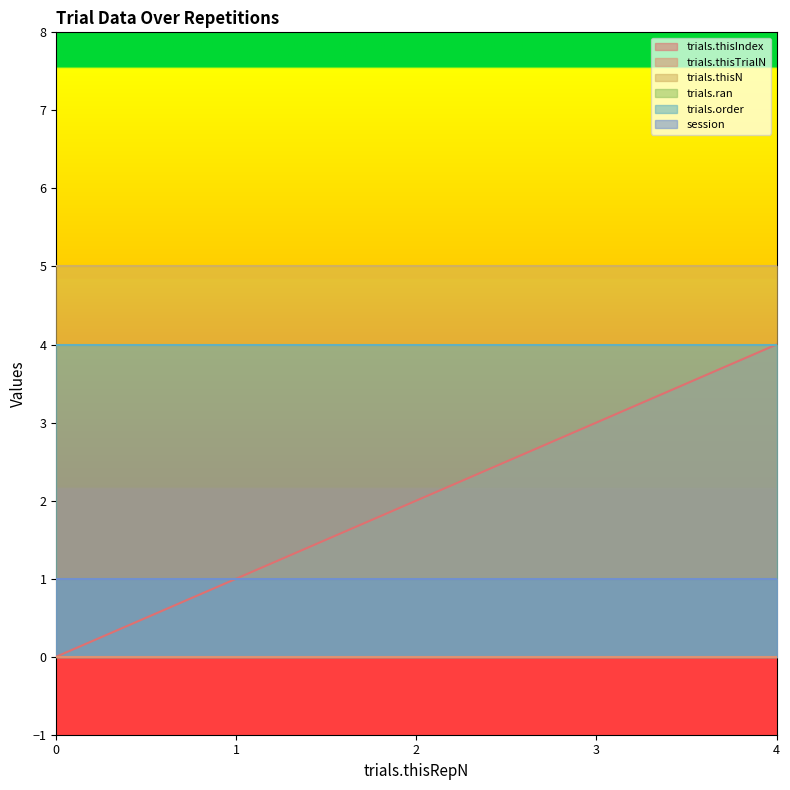

What is the sum of all session values?

5